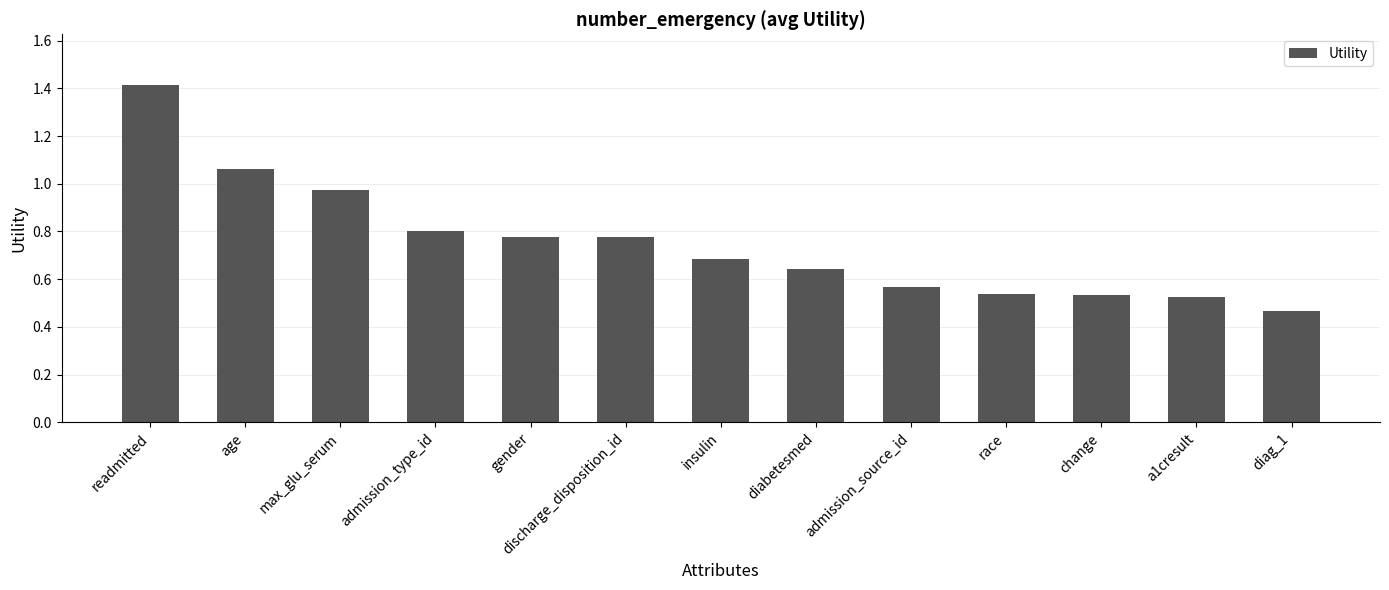

What is the change in value from max_glu_serum to change?

-0.4